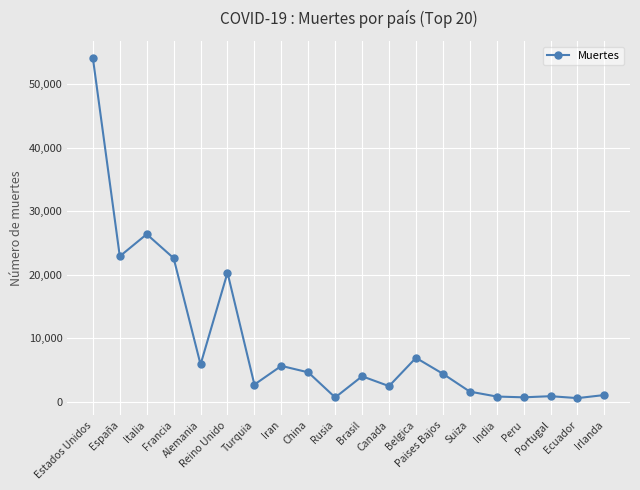

What is the smallest value displayed?

576